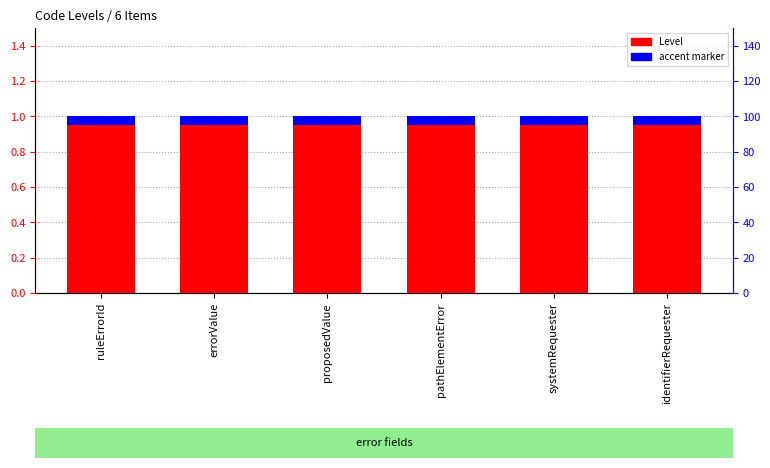

List the series in order of their overall mean, highest first.

Level, accent